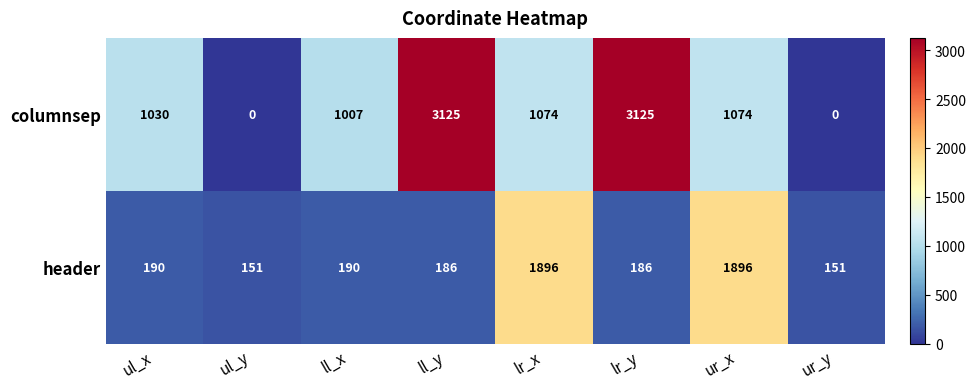

Between ll_x and lr_x, which series saw the biggest shift?

header